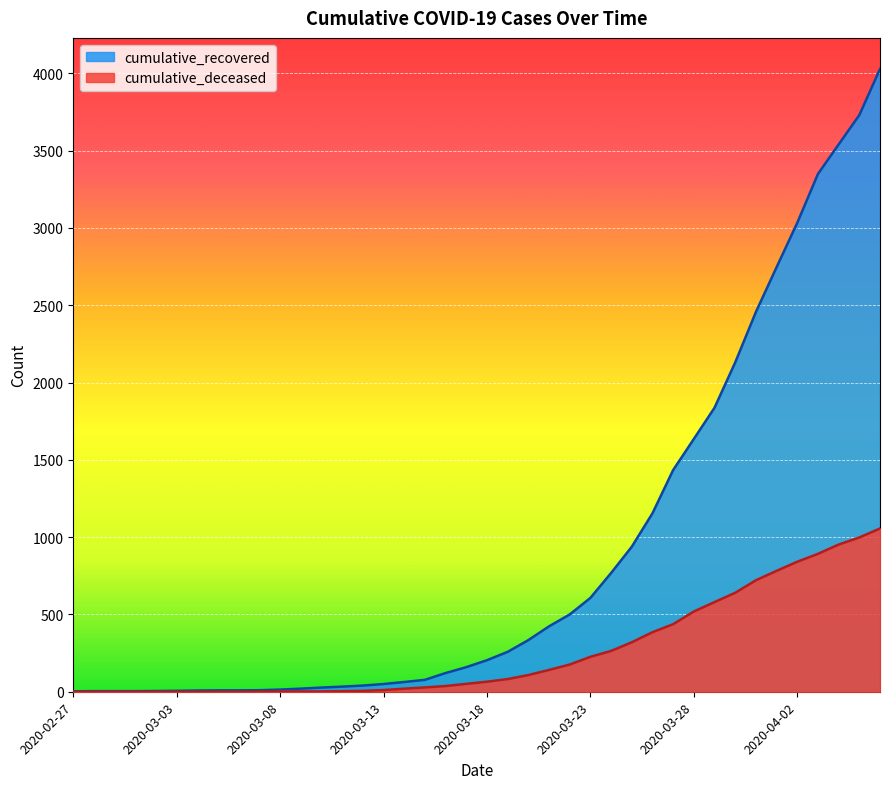

The cumulative_recovered series shows 334 at 2020-03-20. True or false?

True